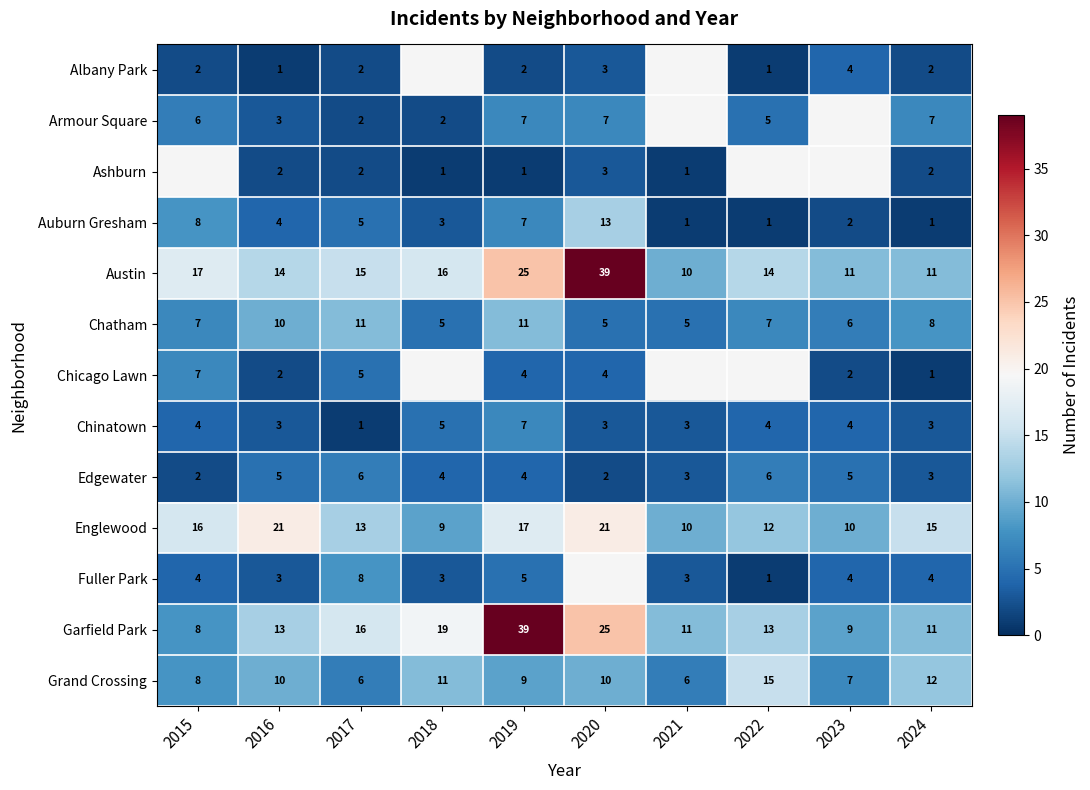

Is the value of Fuller Park at 2017 greater than the value of Auburn Gresham at 2016?

Yes